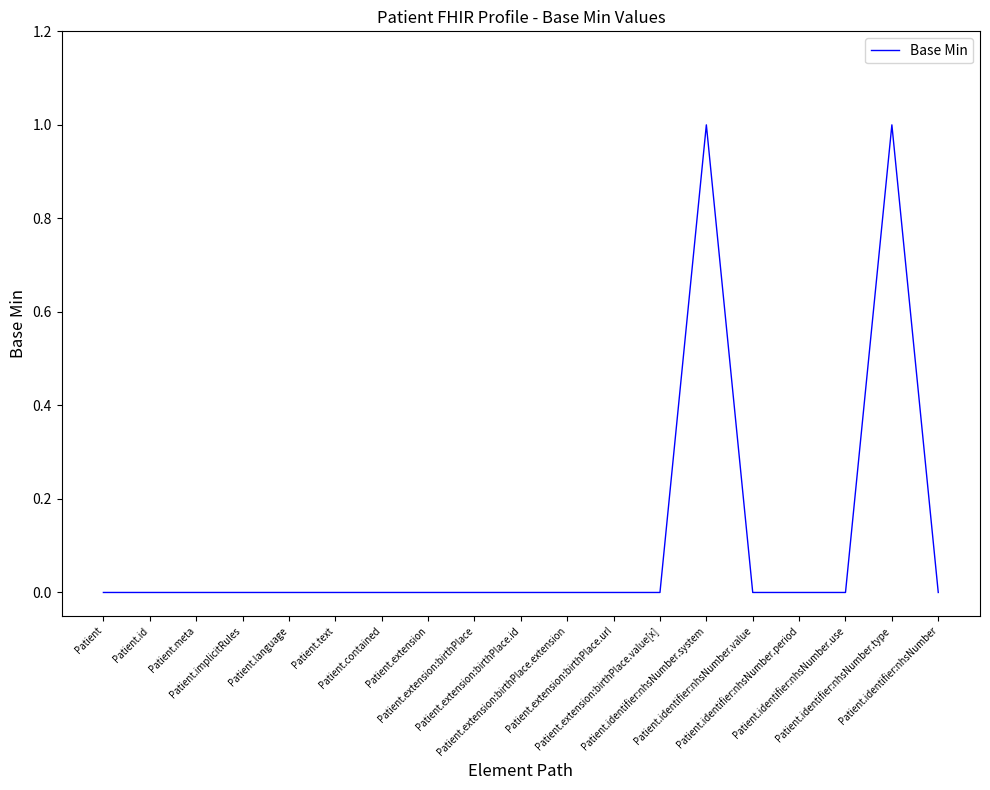

Reading left to right, list all the values displayed in this chart.

0	0	0	0	0	0	0	0	0	0	0	0	0	1	0	0	0	1	0